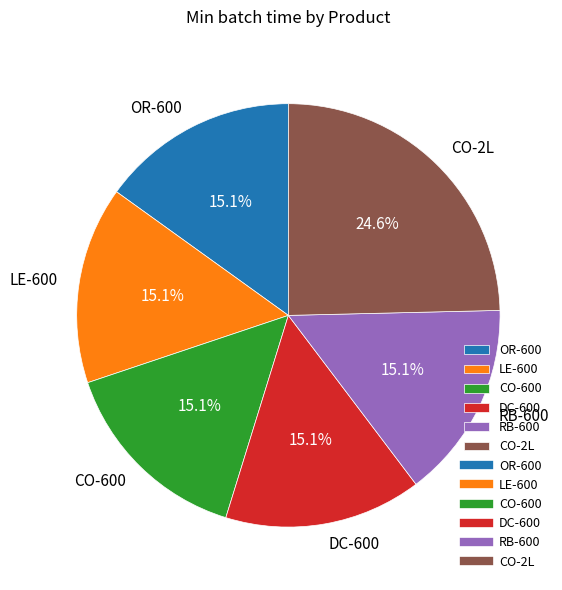

What percentage do DC-600 and RB-600 together represent?

30.2%